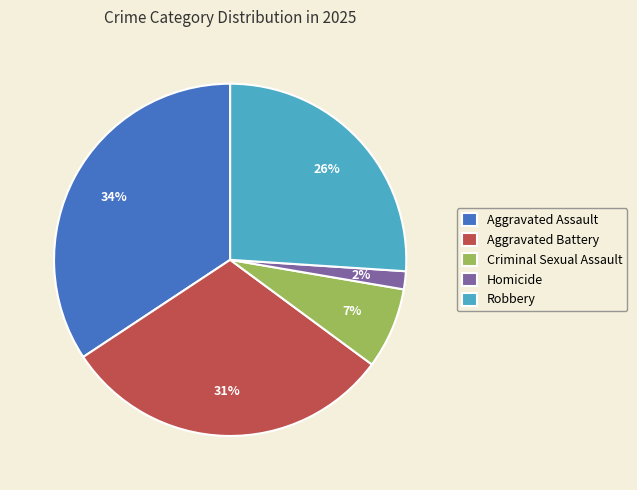

What is the smallest slice in the pie chart?

Homicide